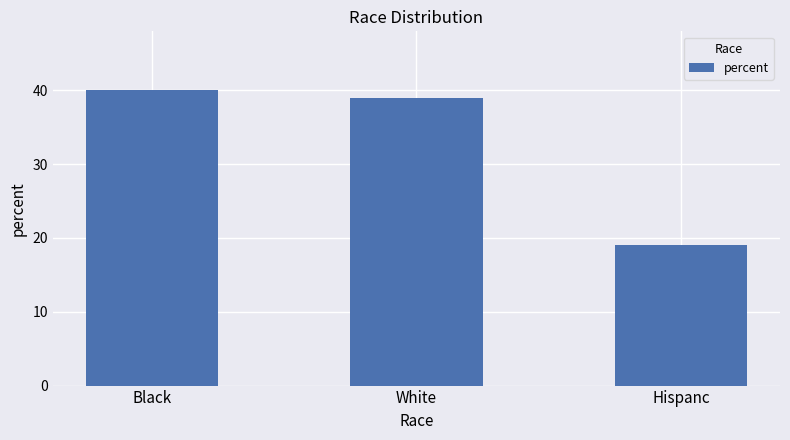

The value at Hispanc is 13. True or false?

False